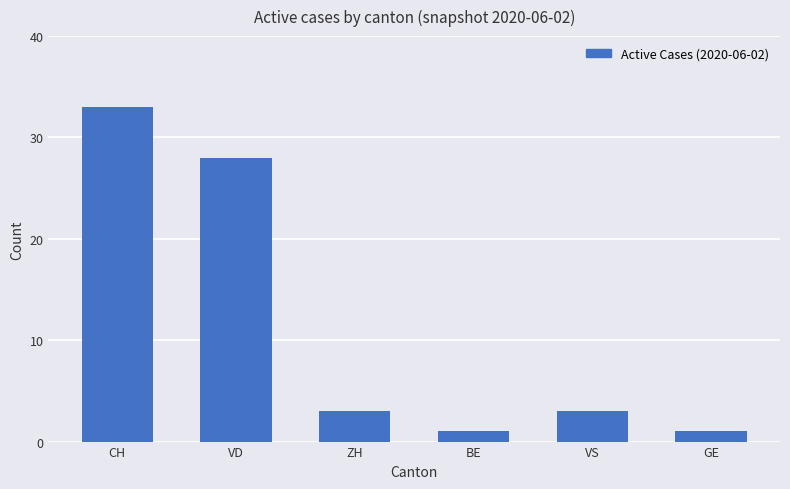

What is the greatest value displayed?

33